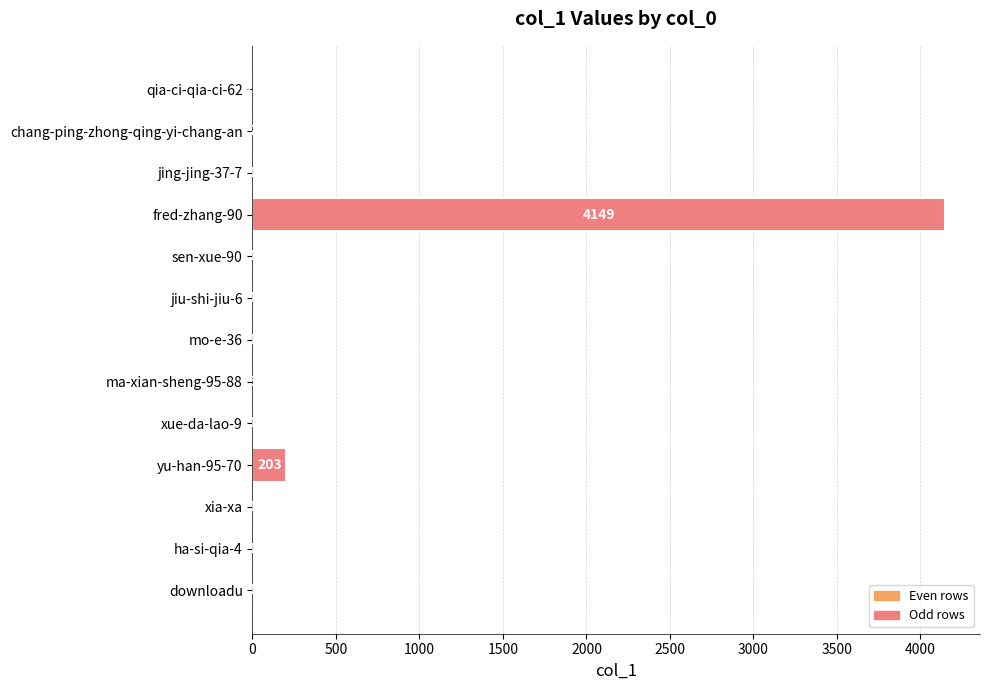

Which category has the highest value across all series?

fred-zhang-90